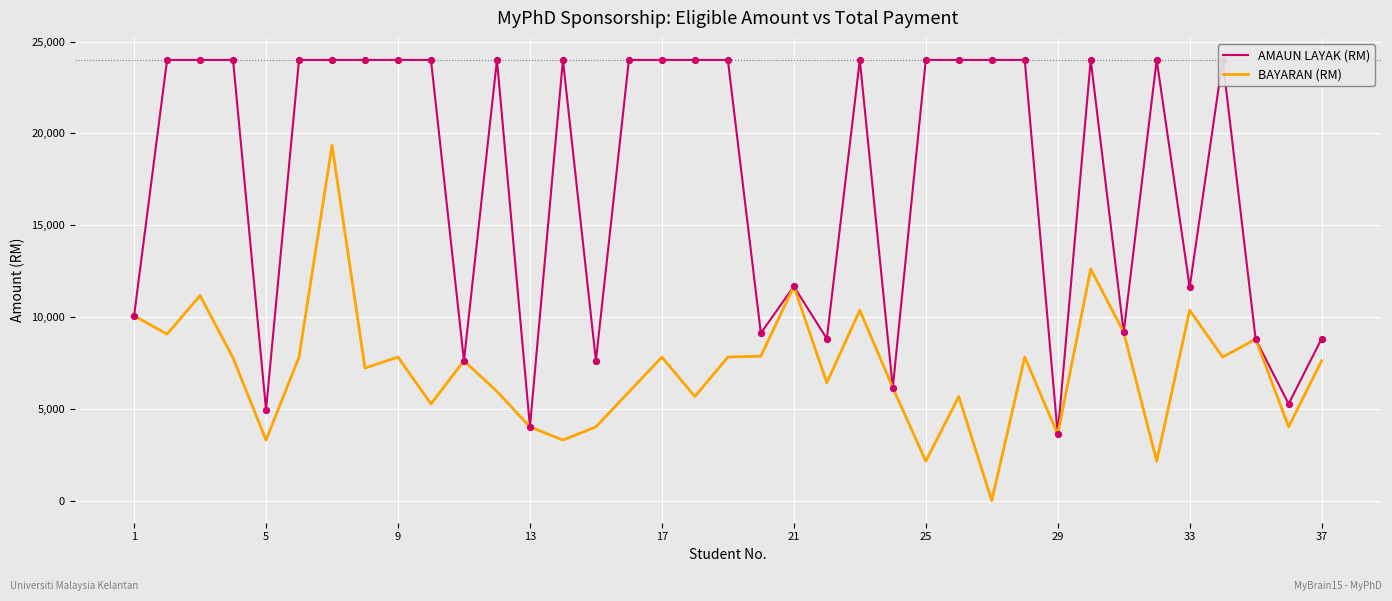

What are all the series names shown in the legend?

AMAUN LAYAK (RM), BAYARAN (RM)